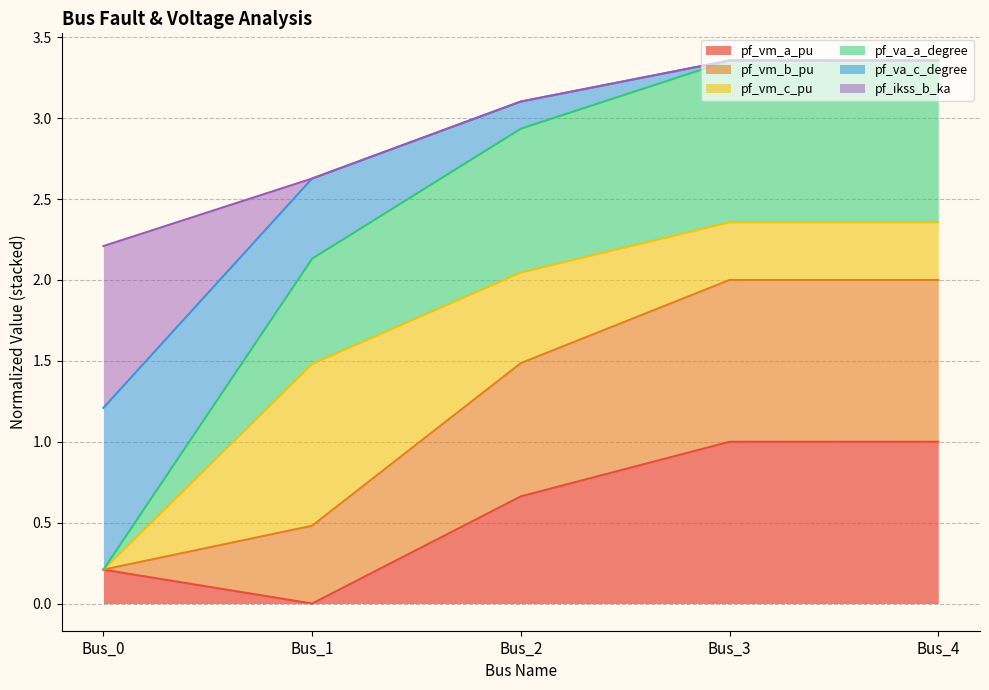

The pf_va_c_degree series shows 0.1 at Bus_0. True or false?

False